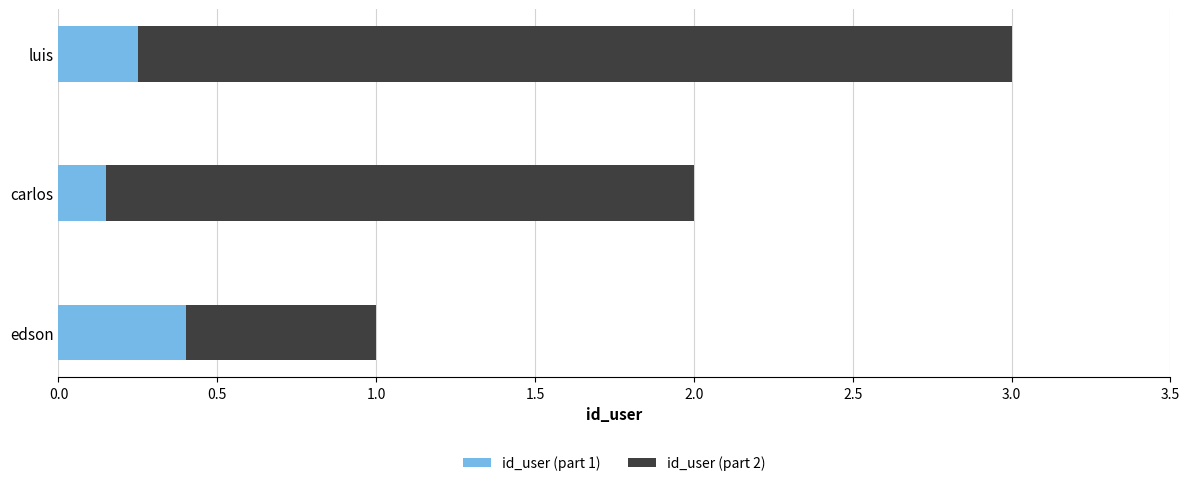

Where is id_user (part 1) nearest to the value 0?

carlos